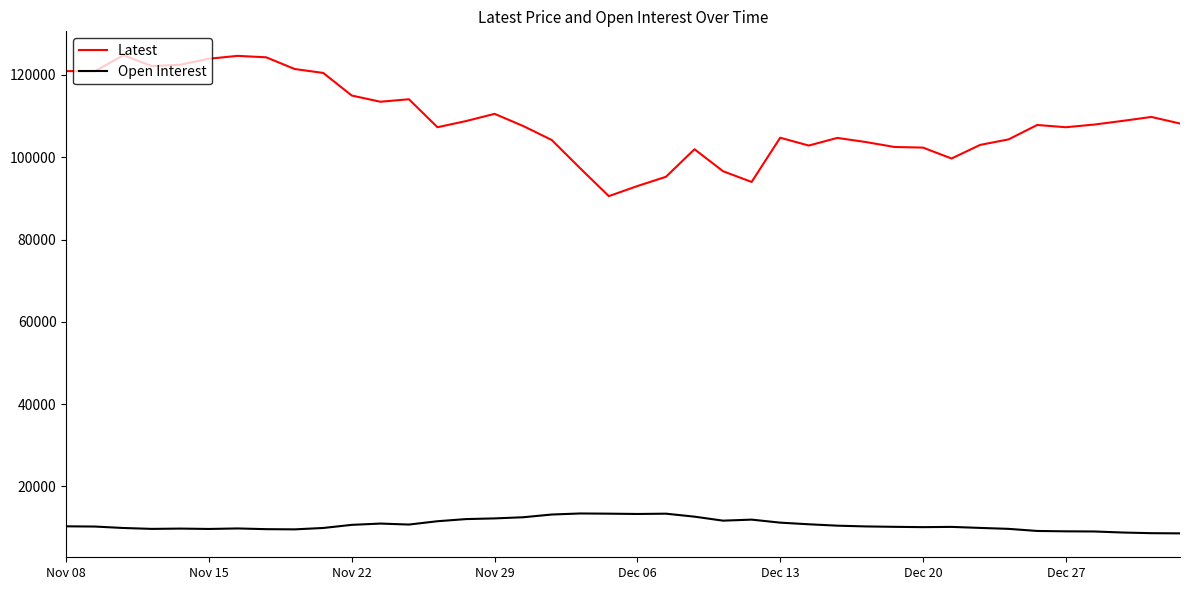

True or false: Latest has more than 1 interior local peaks.

True